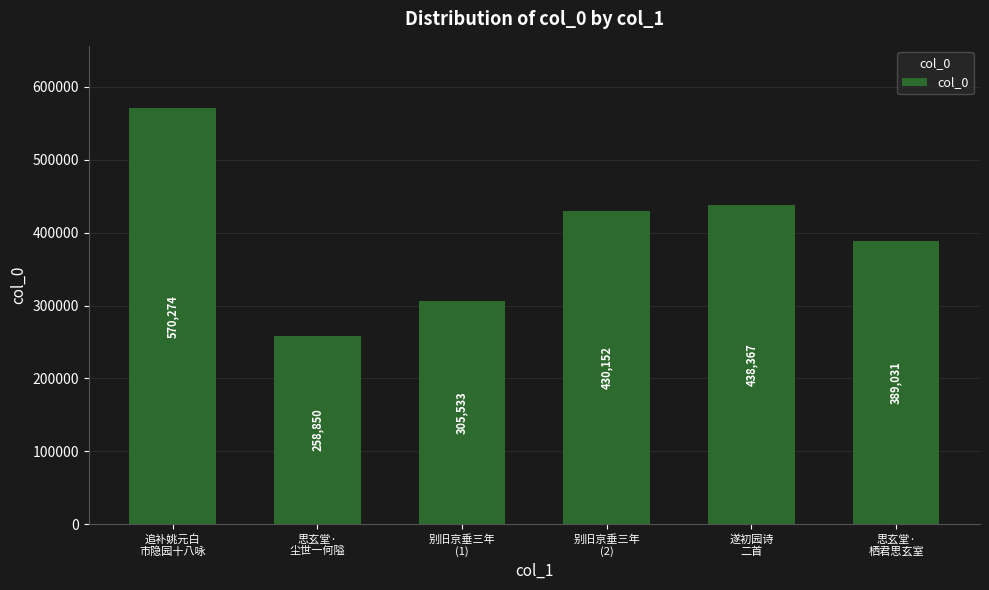

Which category has the highest value across all series?

追补姚元白
市隐园十八咏